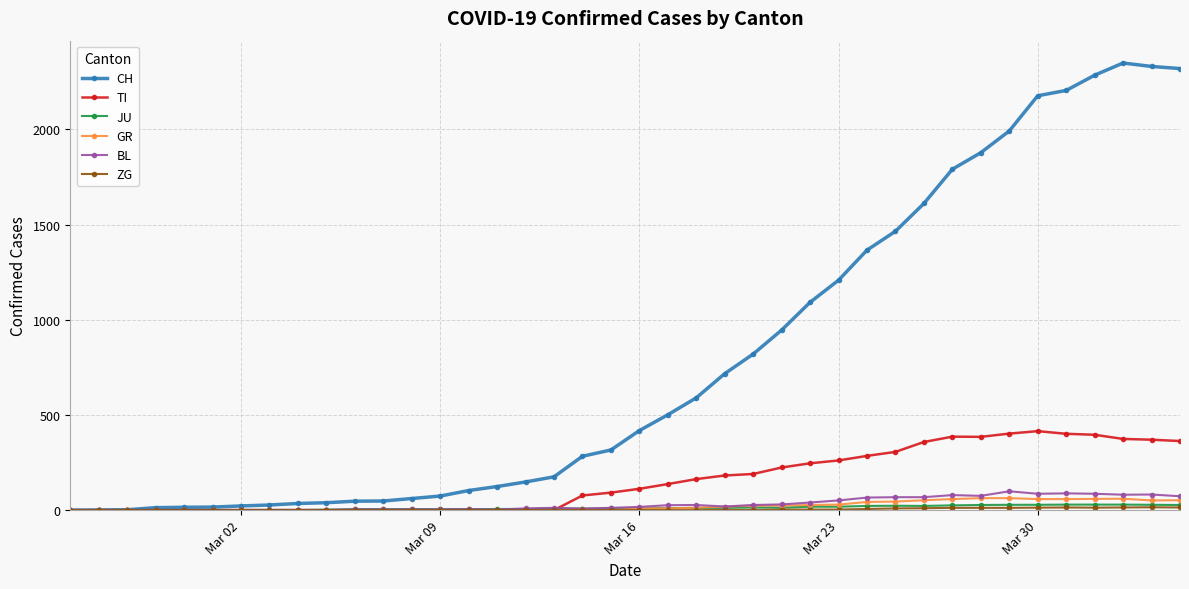

How many data points does each series have?

40